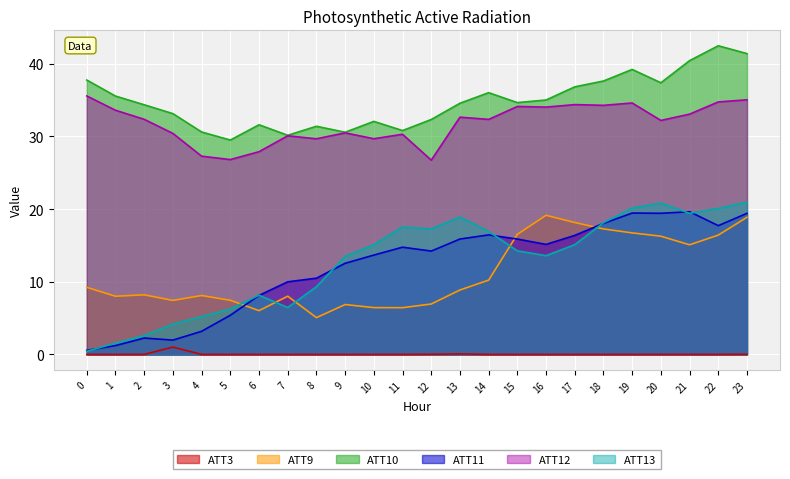

Where is the first local maximum for ATT13?

6